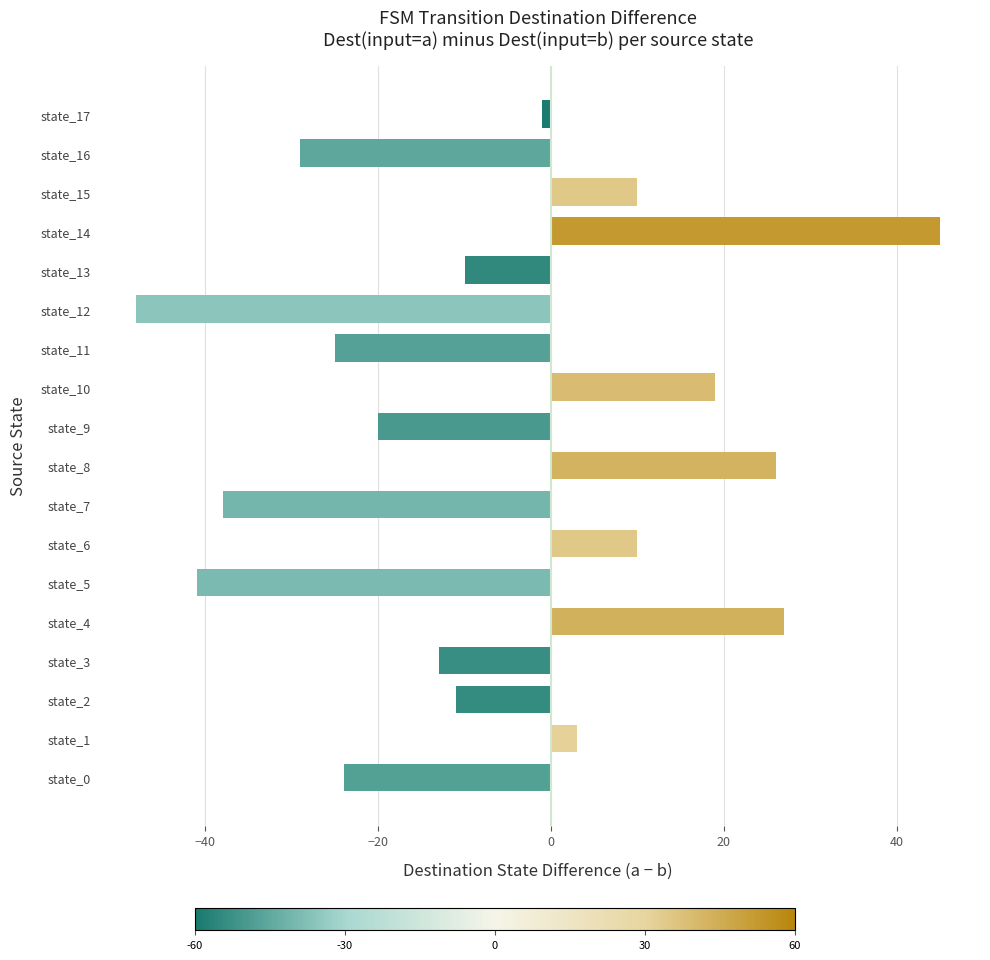

Is it true that the value at state_0 is -9?

False